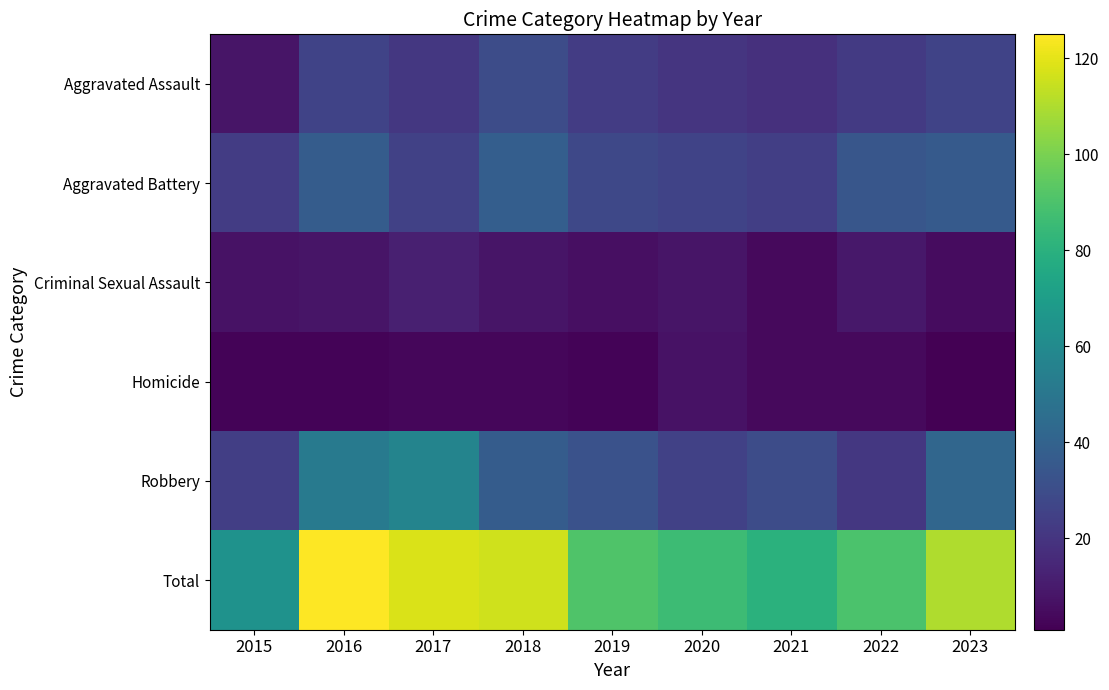

At how many categories does at least one series exceed 52?

9